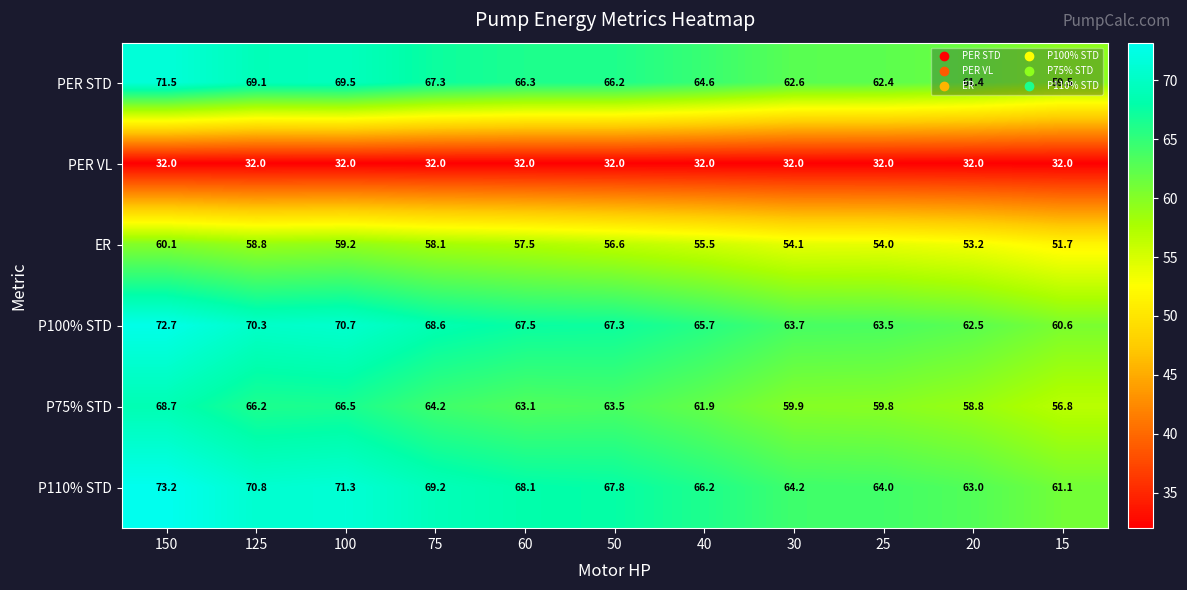

At how many categories does at least one series exceed 35?

11